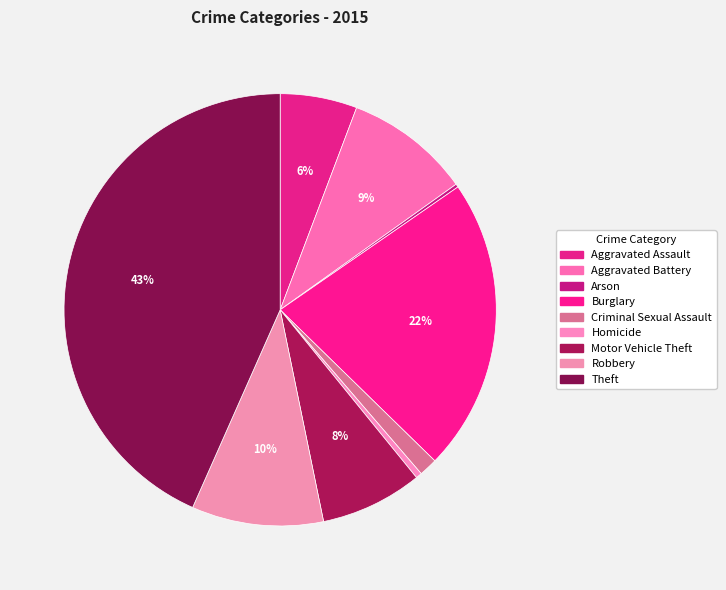

To the nearest percent, what percentage of the pie is Criminal Sexual Assault?

1%